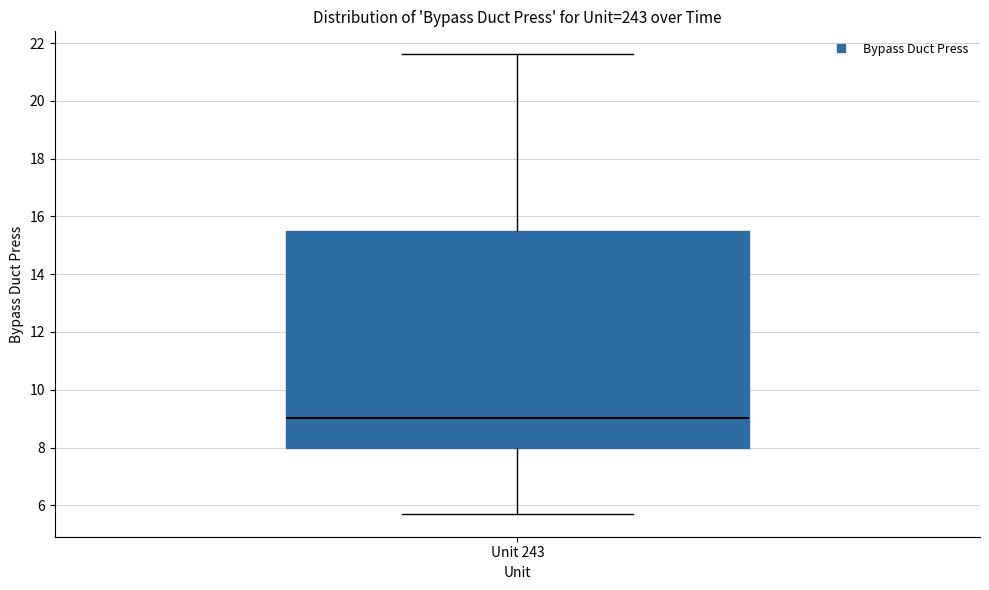

Transcribe this box plot: give where the median line is, the range the box spans, and where the two whiskers end, as read against the y-axis. The values are not printed on the chart, so give them approximately, as read against the axis.

median 9.0, box 8.0 to 15.4, whiskers 5.8 to 21.6